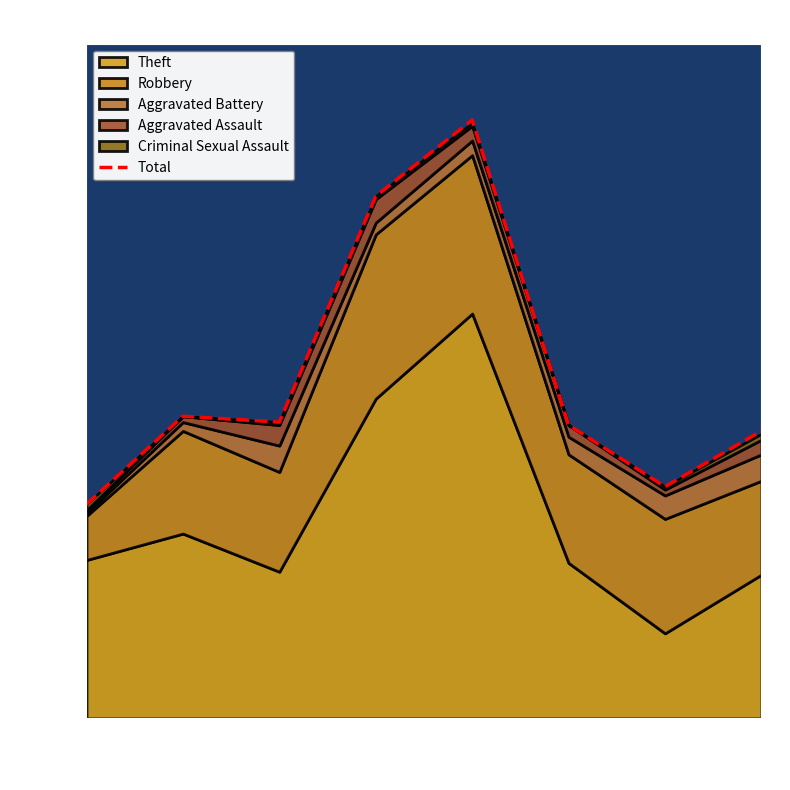

Reading left to right, extract all data points from this chart.

73	103	101	178	204	100	79	98